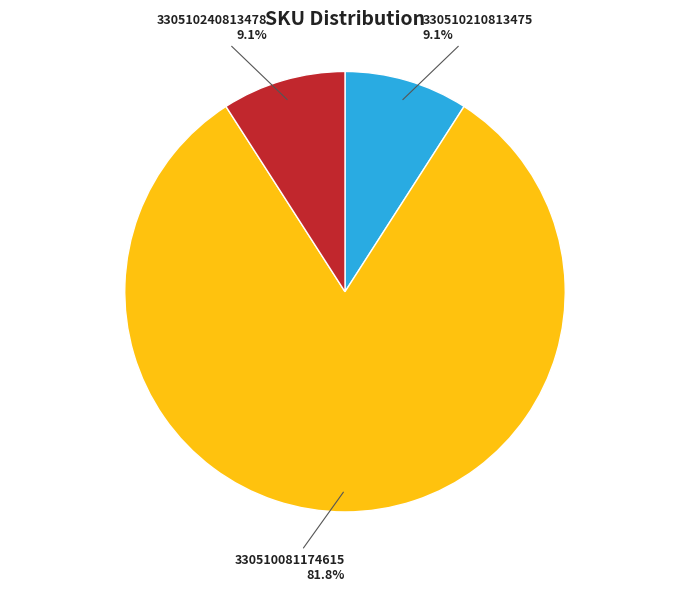

Does any single category account for the majority?

Yes